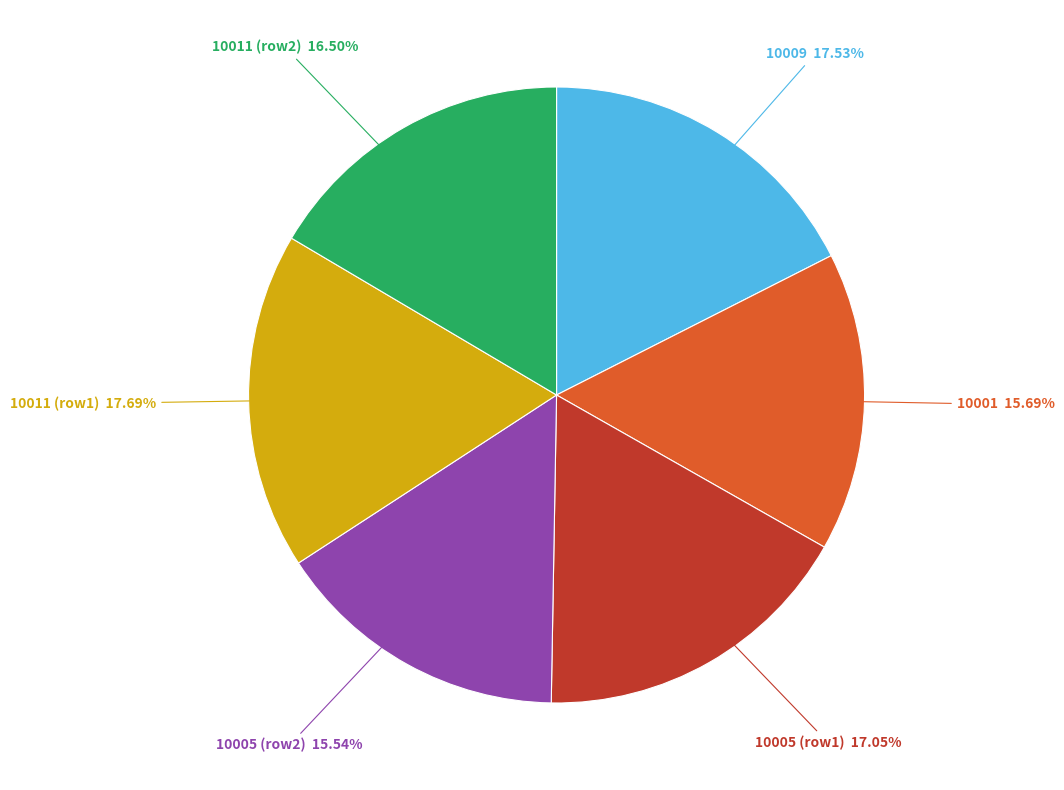

Is there any slice that represents more than half of the pie?

No